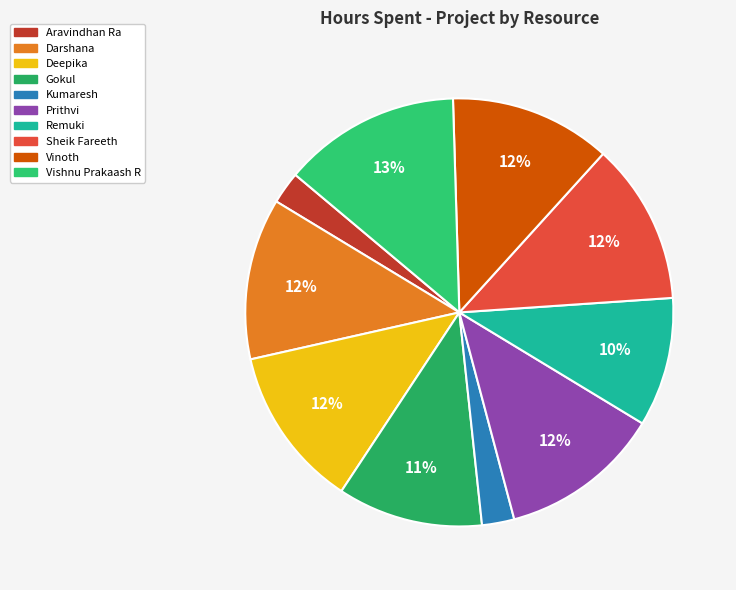

Which category has the biggest portion of the pie?

Vishnu Prakaash R